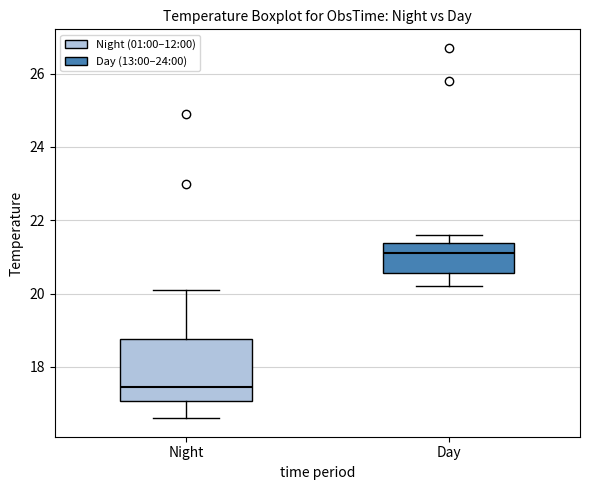

Which box's median line is the highest?

Day